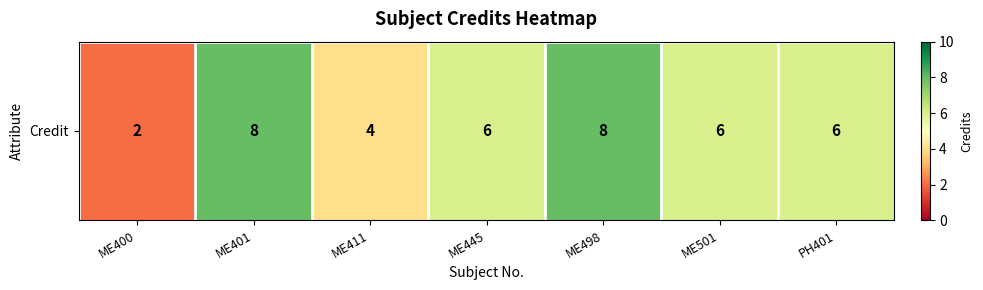

What value does the data have at PH401?

6